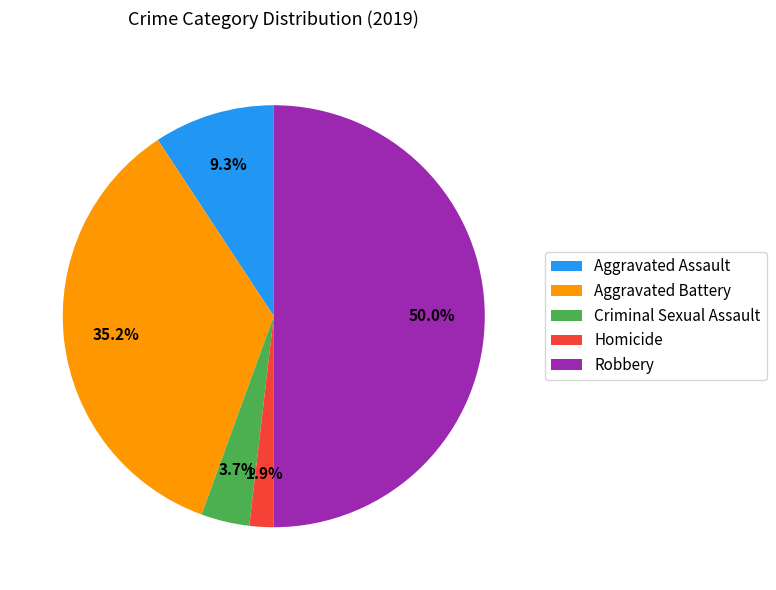

To the nearest percent, what percentage of the pie is Robbery?

50%